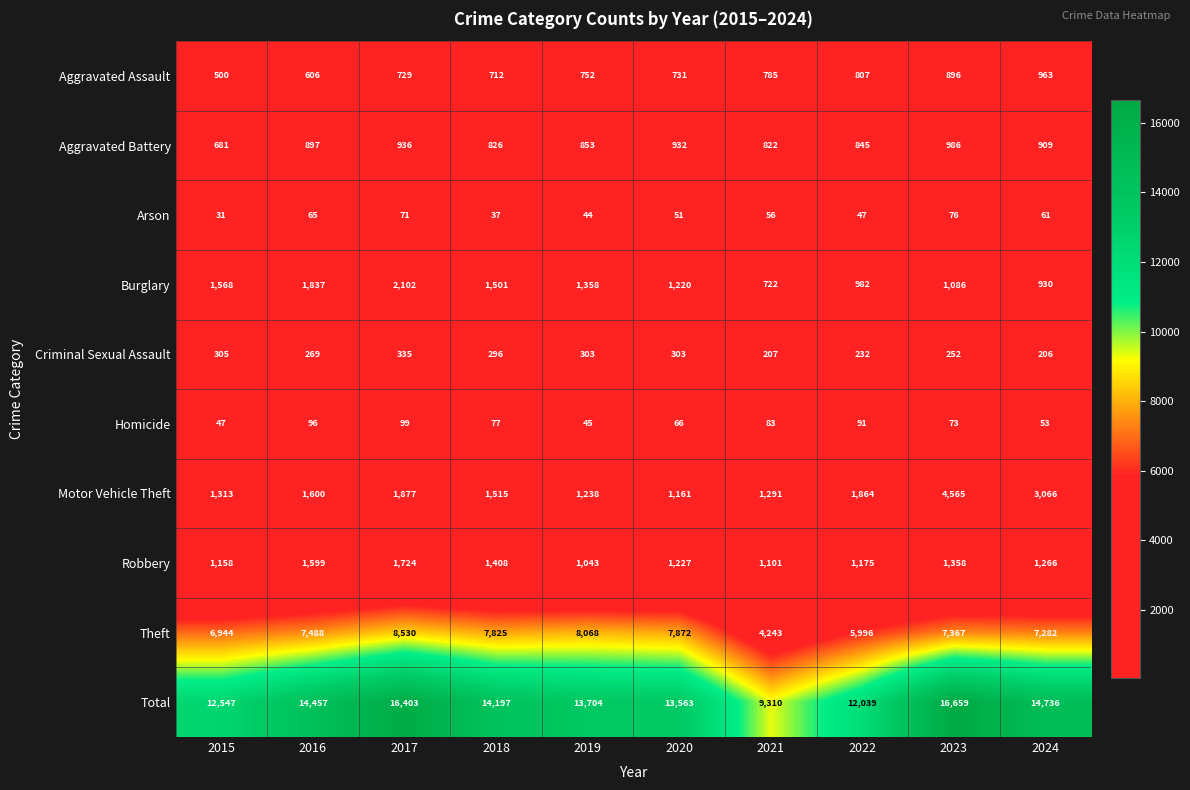

How many series are shown in this chart?

10